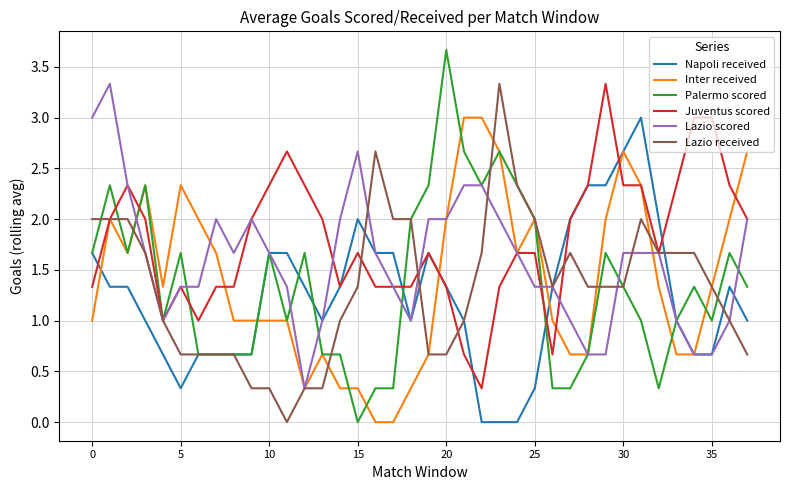

What is the maximum value for Lazio received?

3.3